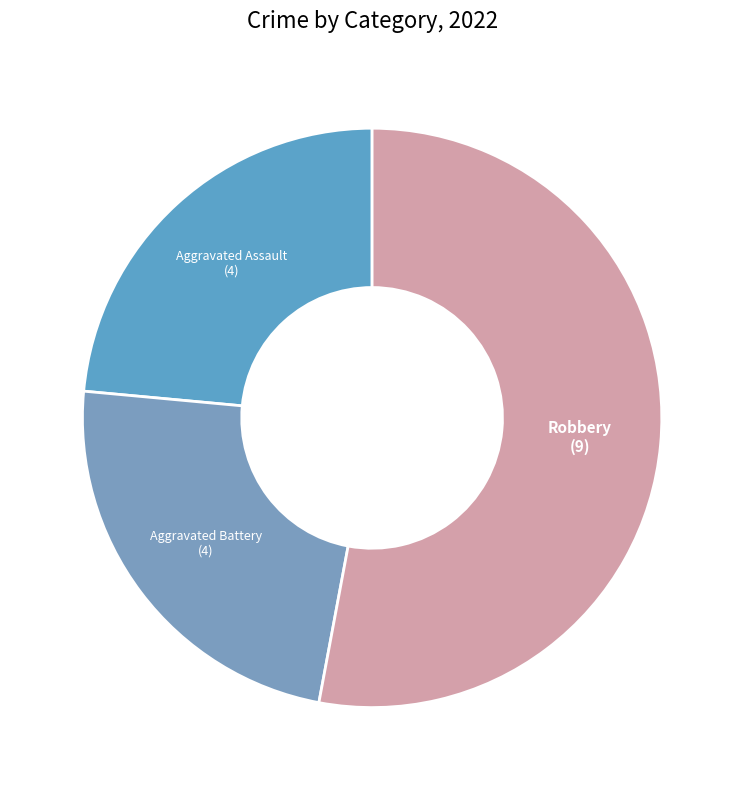

How many segments does this pie chart have?

3